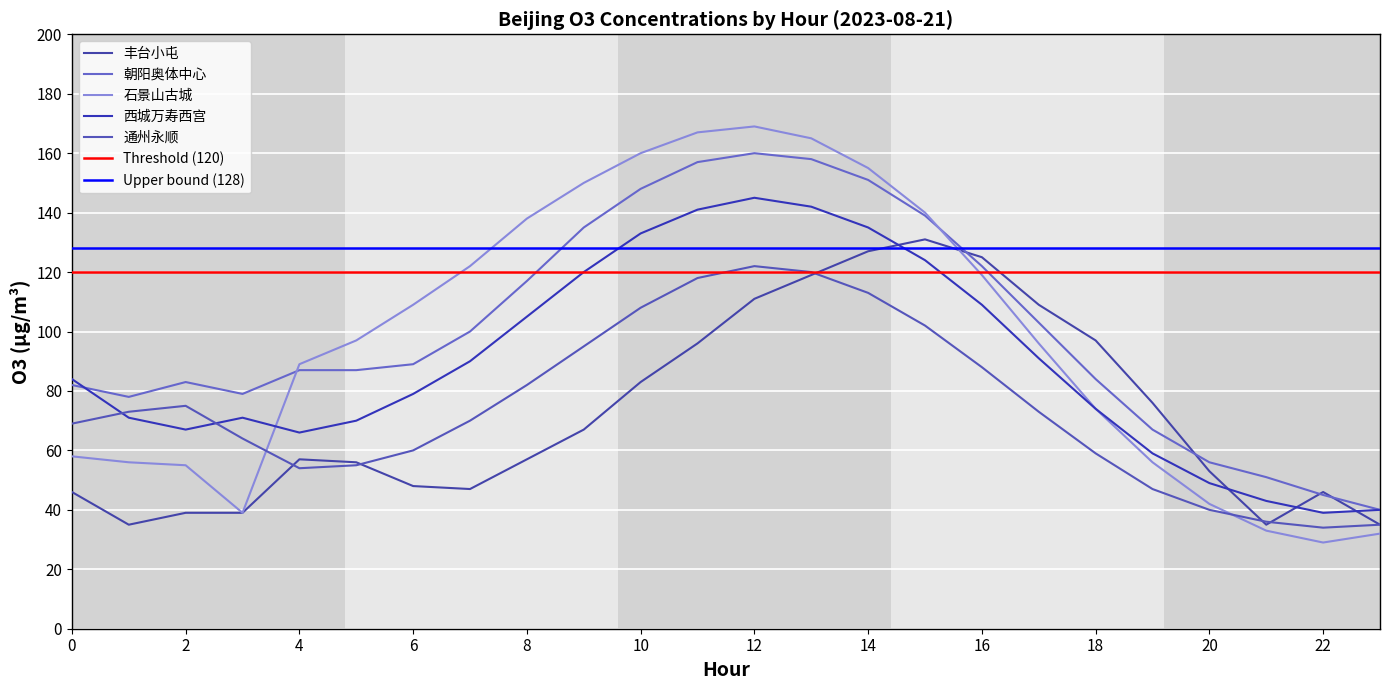

Is it true that 通州永顺 equals 138 at 8?

False